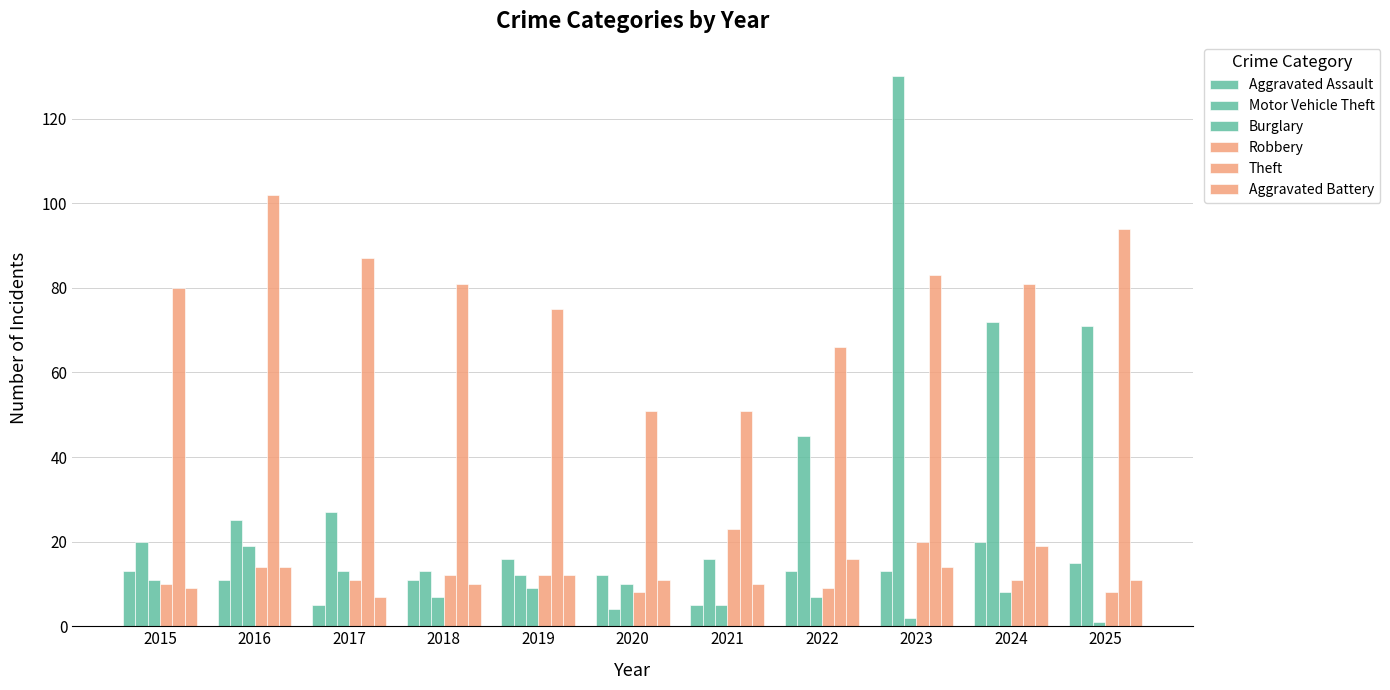

Which category has the highest value across all series?

2023